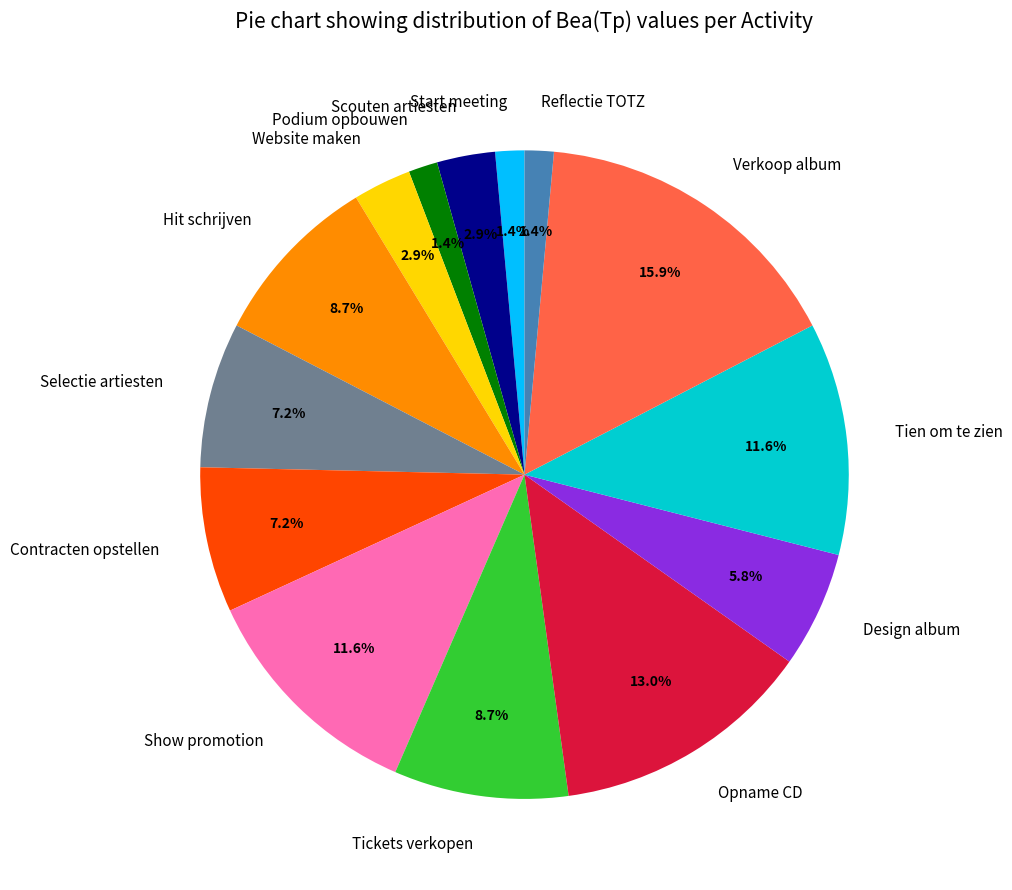

The Show promotion slice represents 1% of the pie. True or false?

False